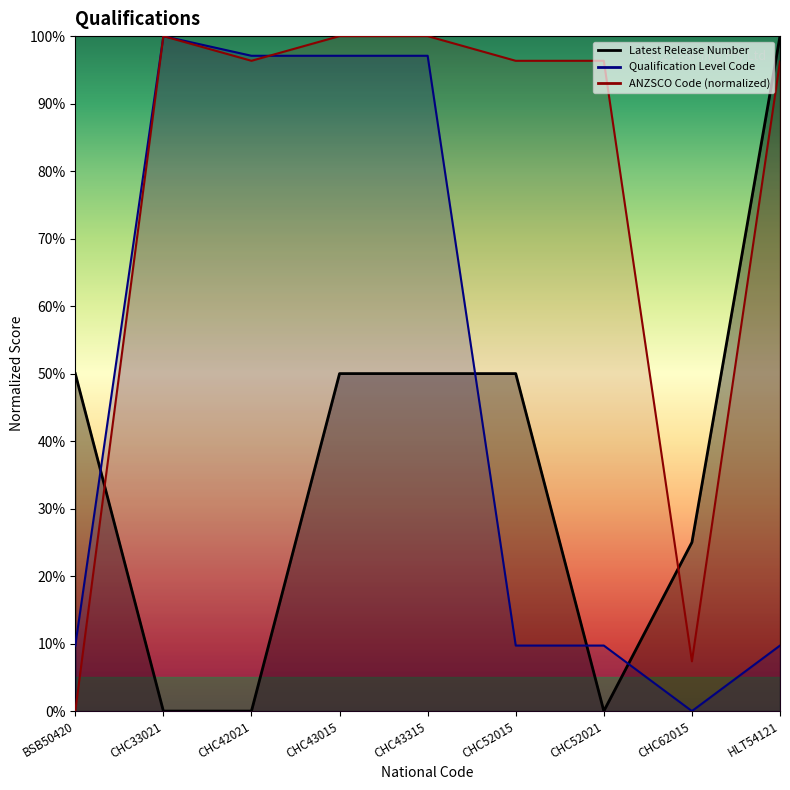

What is the maximum value for ANZSCO Code?

100.0